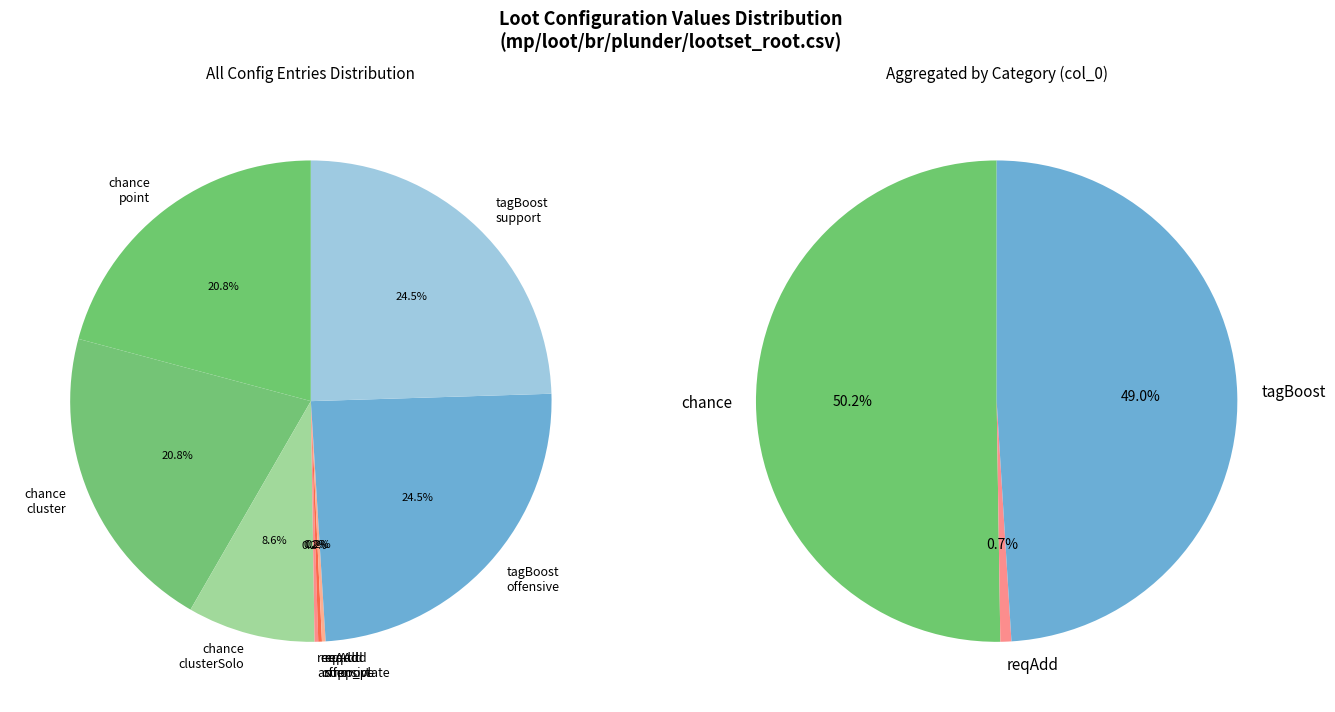

Does chance_point represent more than half of the total?

No